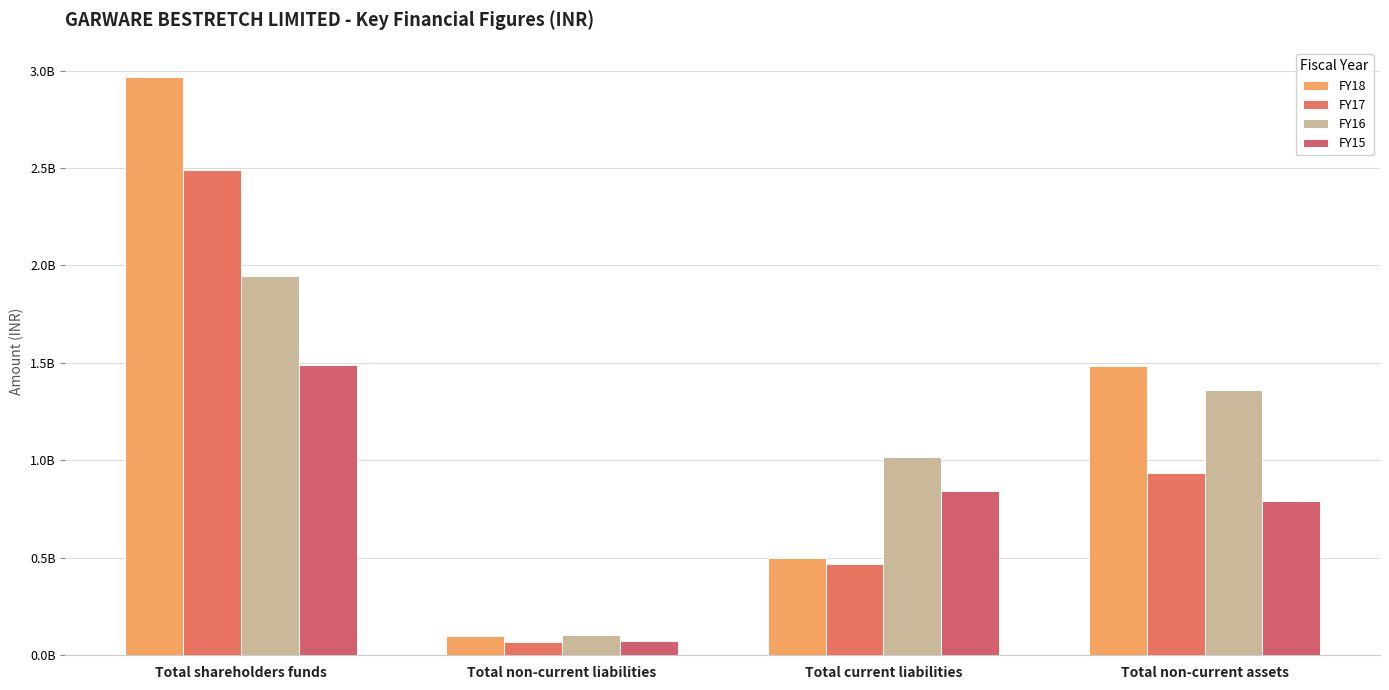

Reading right to left, extract all data points from this chart.

FY18: Total non-current assets=1484181000	Total current liabilities=499738000	Total non-current liabilities=95416000	Total shareholders funds=2967232000
FY17: Total non-current assets=933010000	Total current liabilities=468774000	Total non-current liabilities=67102000	Total shareholders funds=2489040000
FY16: Total non-current assets=1362684951	Total current liabilities=1017653155	Total non-current liabilities=101791394	Total shareholders funds=1944015318
FY15: Total non-current assets=788001366	Total current liabilities=839545020	Total non-current liabilities=70383860	Total shareholders funds=1486119328